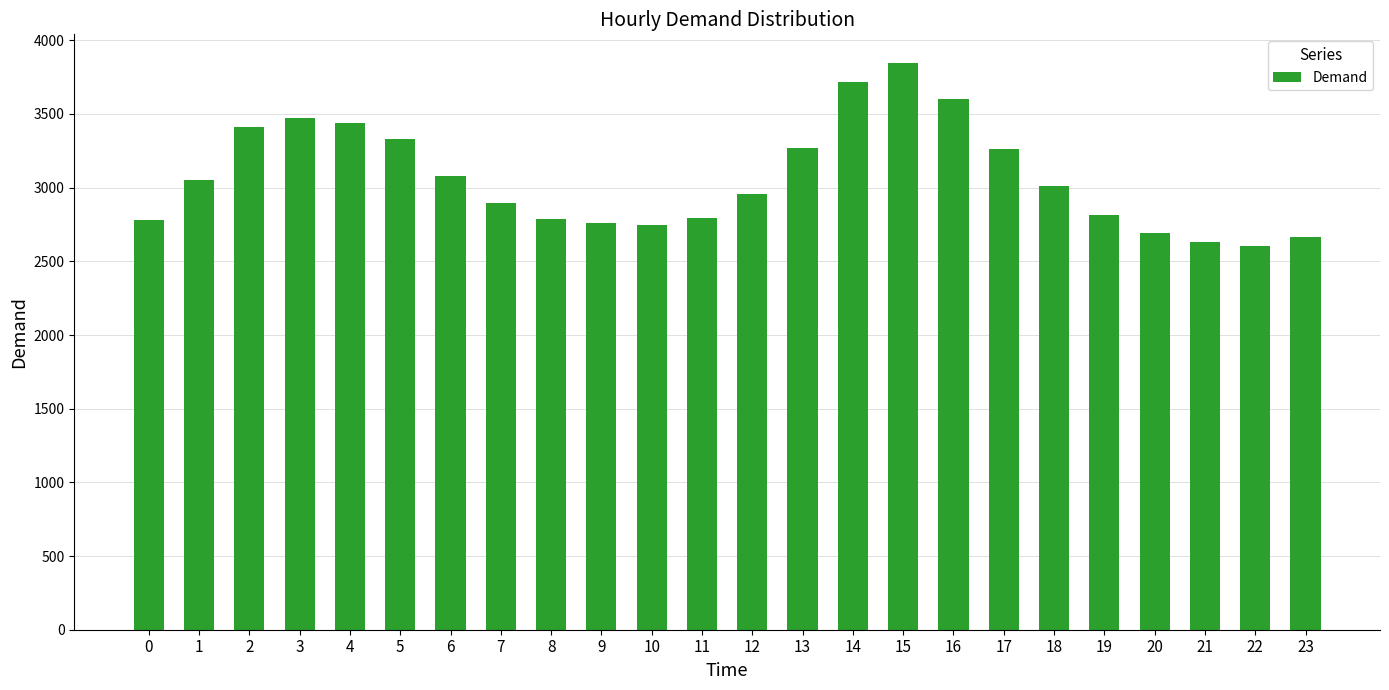

What is the value of the 1st bar from the left?

2783